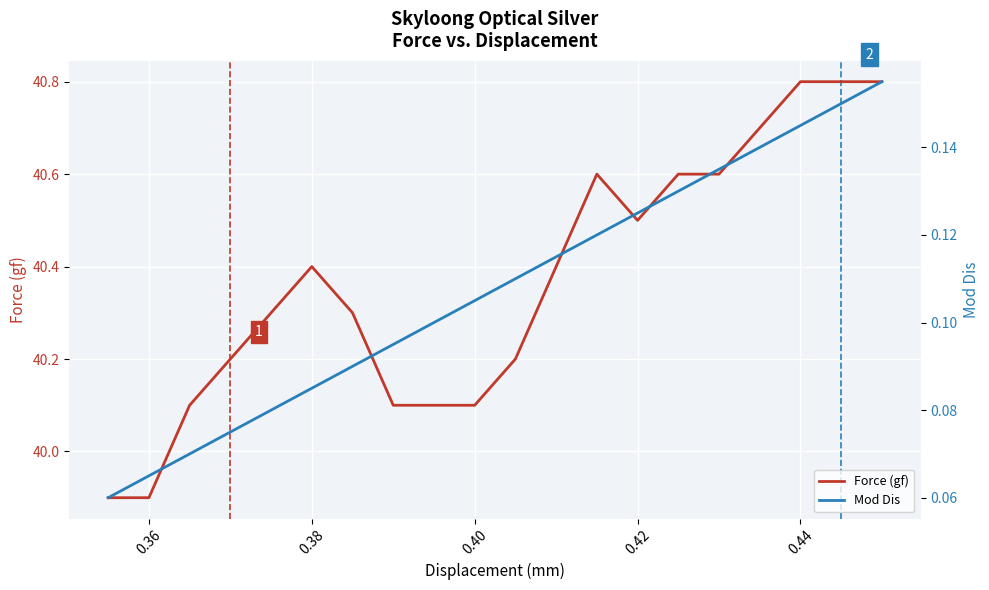

List the series in order of their overall mean, lowest first.

Mod Dis, Force (gf)